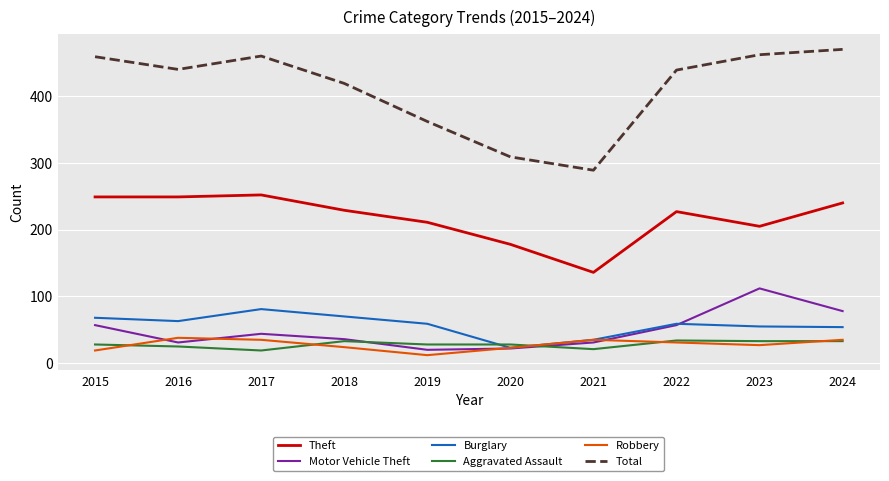

What is the average value of the Theft series?

218